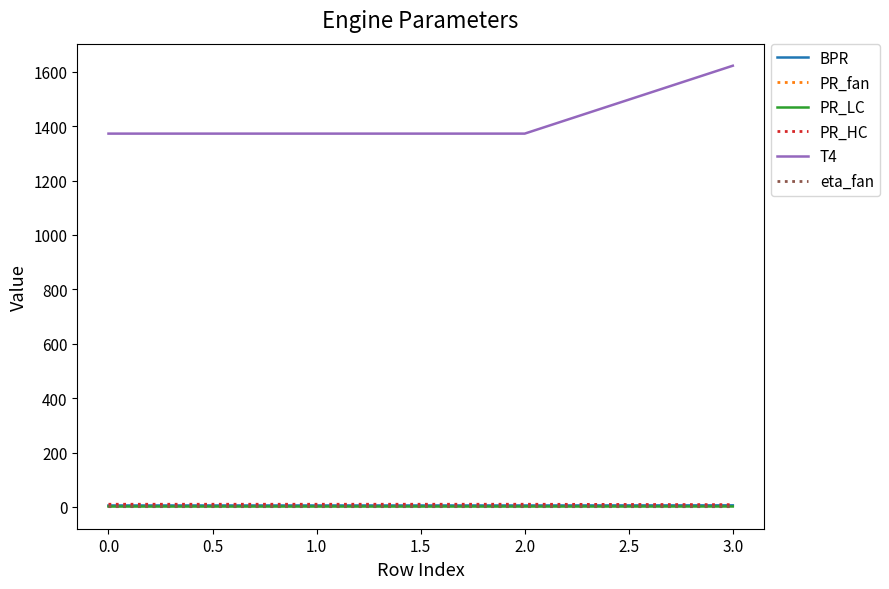

What is the approximate value of eta_fan at 0.0?

0.9